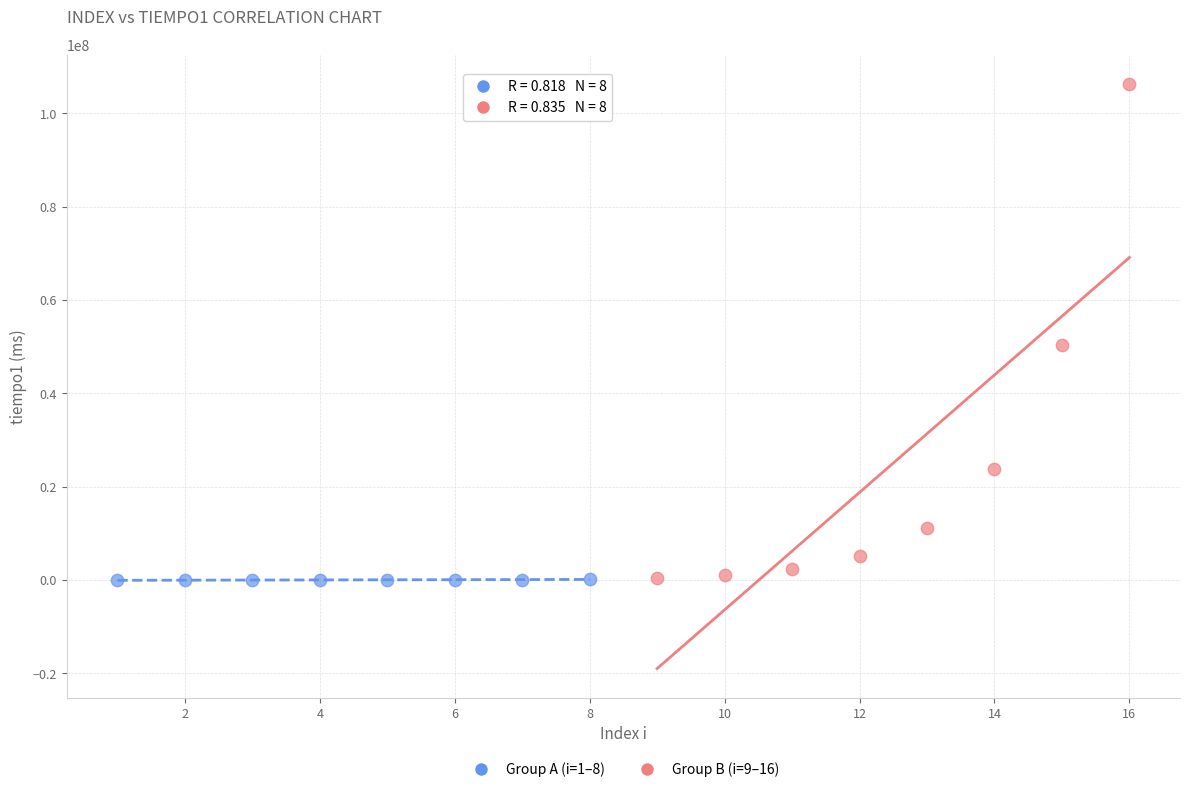

Which series has the largest Y range (max minus min)?

Group B (i=9–16)